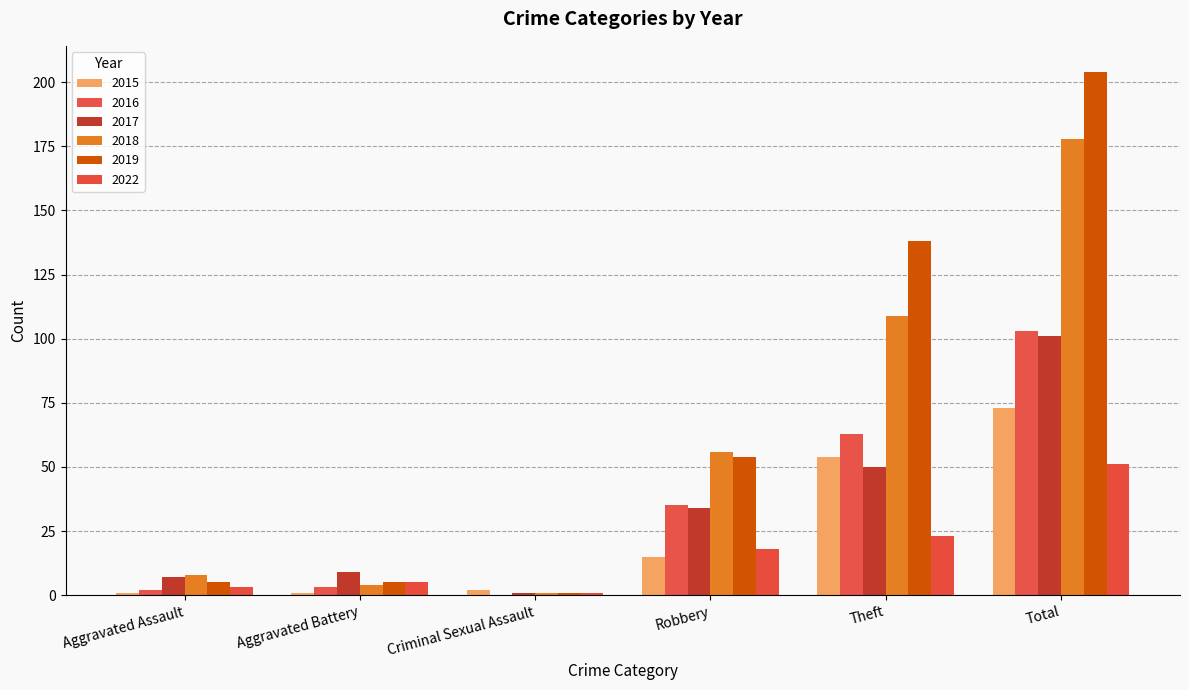

List the series in order of their peak value, highest first.

2019, 2018, 2016, 2017, 2015, 2022